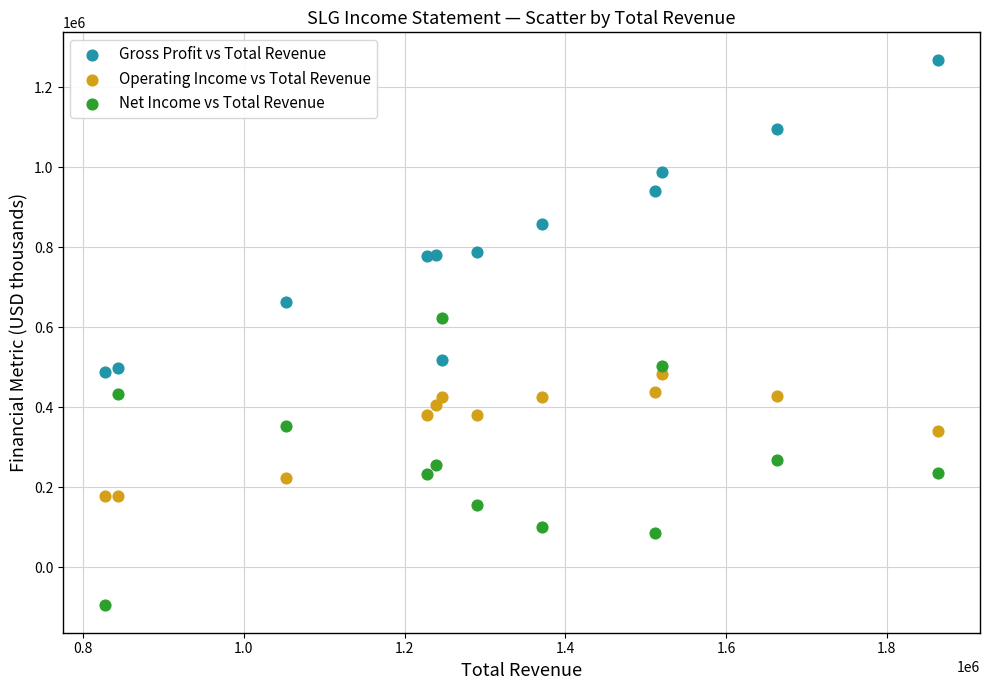

What are all the series names shown in the legend?

Gross Profit vs Total Revenue, Operating Income vs Total Revenue, Net Income vs Total Revenue